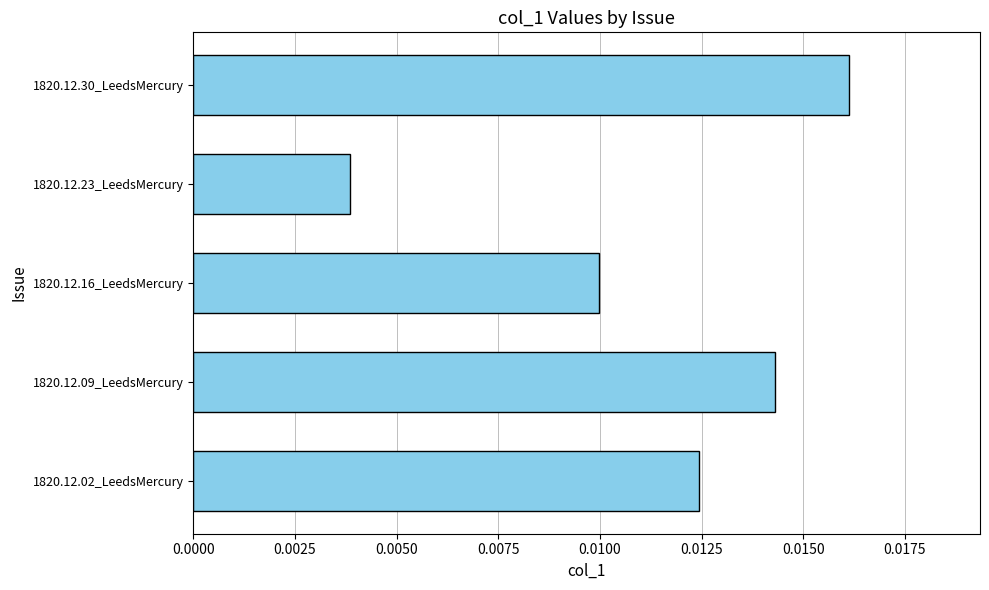

Rank the categories by value from highest to lowest.

1820.12.30_LeedsMercury, 1820.12.09_LeedsMercury, 1820.12.02_LeedsMercury, 1820.12.16_LeedsMercury, 1820.12.23_LeedsMercury